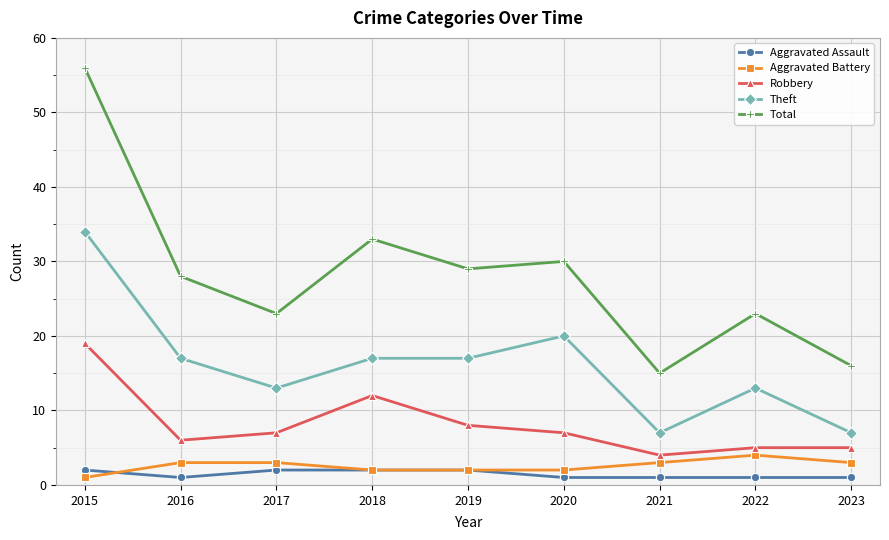

At how many categories does at least one series exceed 32?

2